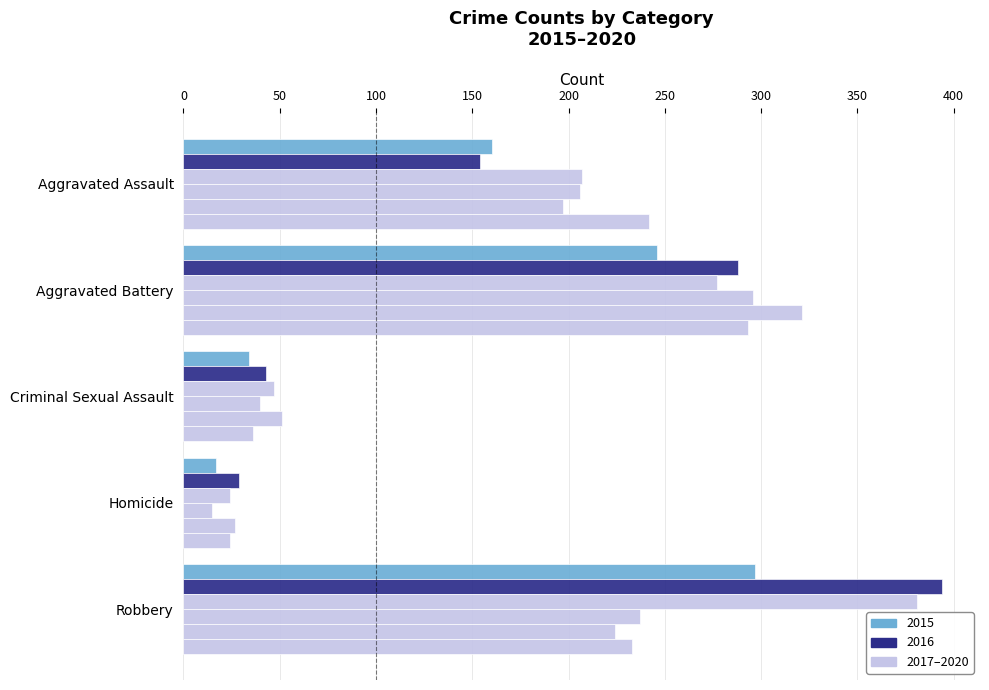

How many distinct data groups are displayed?

6